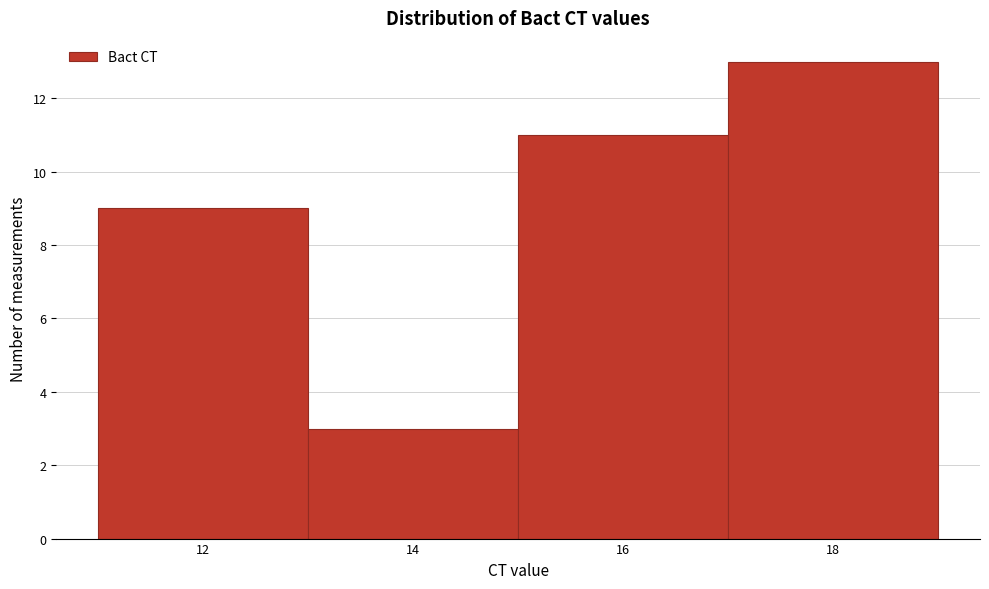

Reading left to right, what are all the values shown in this chart?

12=9	14=3	16=11	18=13